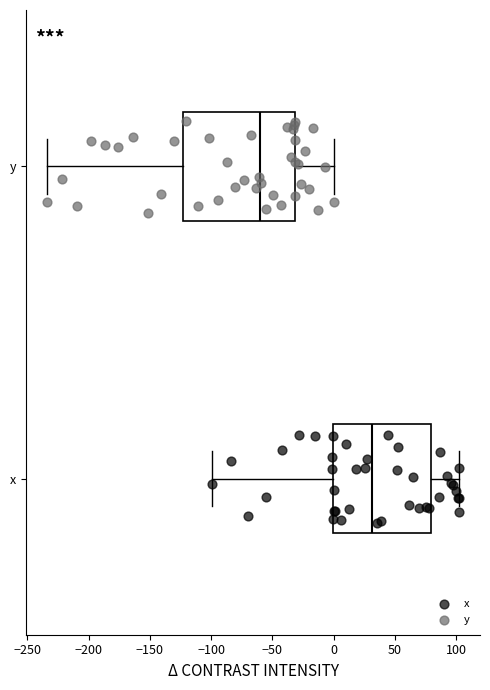

Reading bottom to top, read every box against the x-axis: the position of its median line, the range the box covers, and the ends of its whiskers. The values are not printed on the chart, so give them approximately, as read against the axis.

x: median 30, box 0 to 80, whiskers -100 to 105
y: median -60, box -125 to -30, whiskers -235 to 0